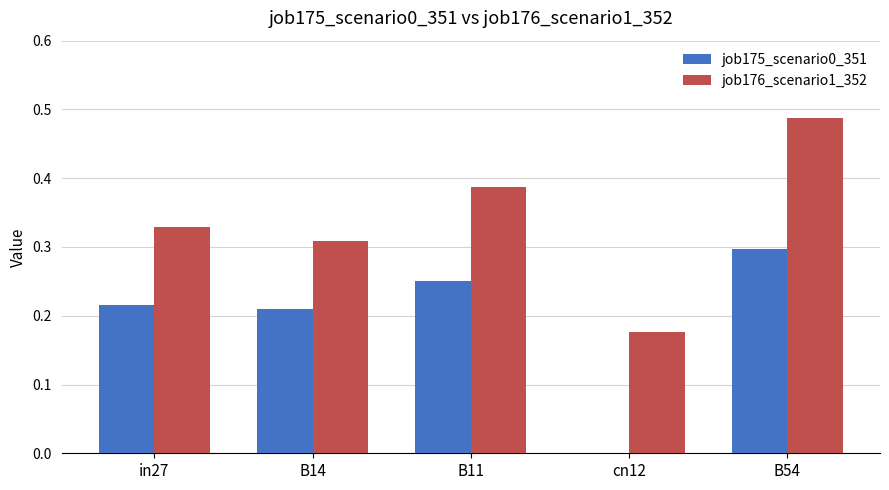

What is the sum of all job176_scenario1_352 values?

1.7